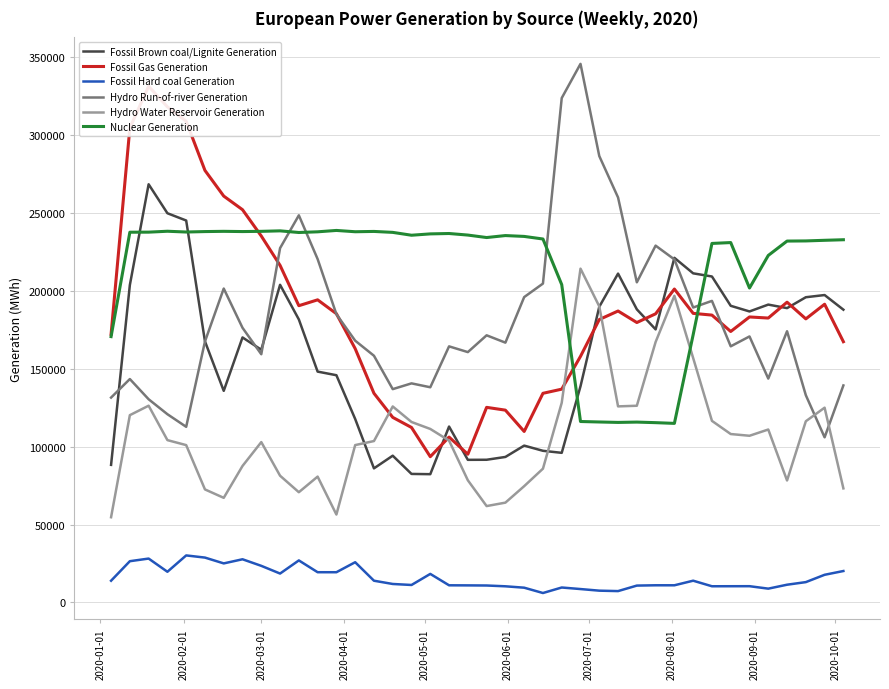

What is the highest value of the Hydro Water Reservoir Generation series?

214209